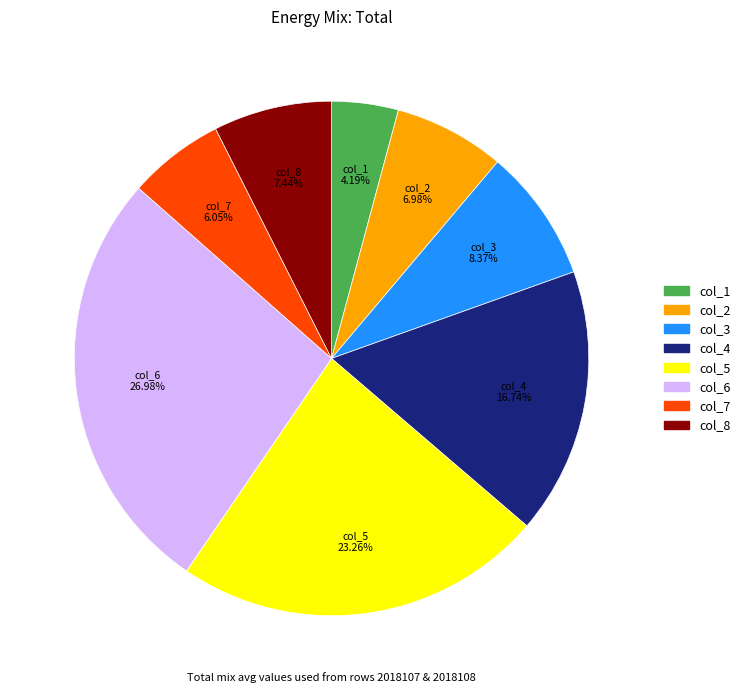

Does any single category account for the majority?

No